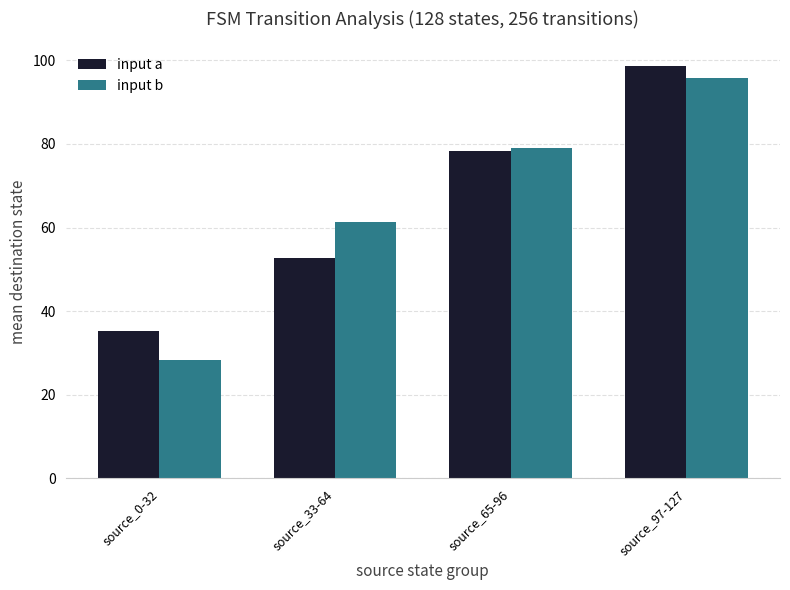

What is the minimum value for input b?

28.4